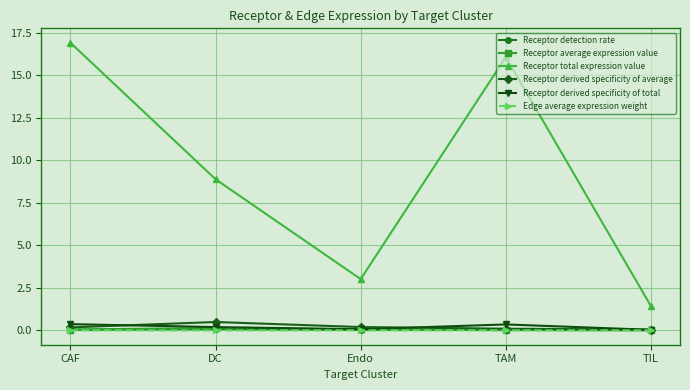

What is the spread (max minus min) of values at TIL?

1.4